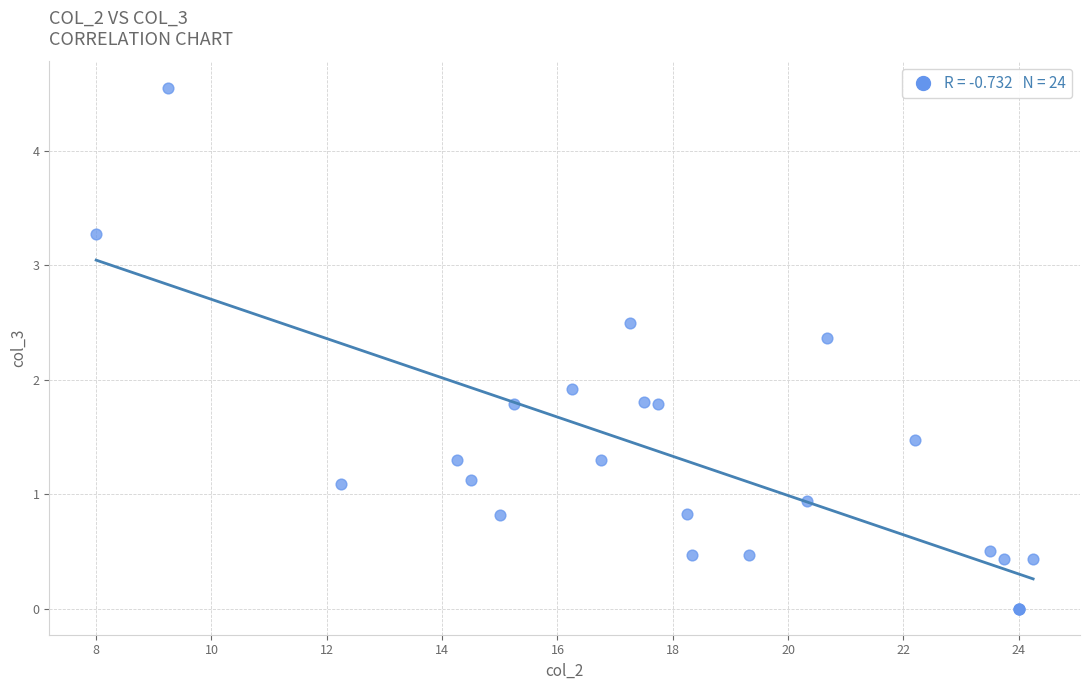

What Y value in the scatter plot is closest to 2?

1.9